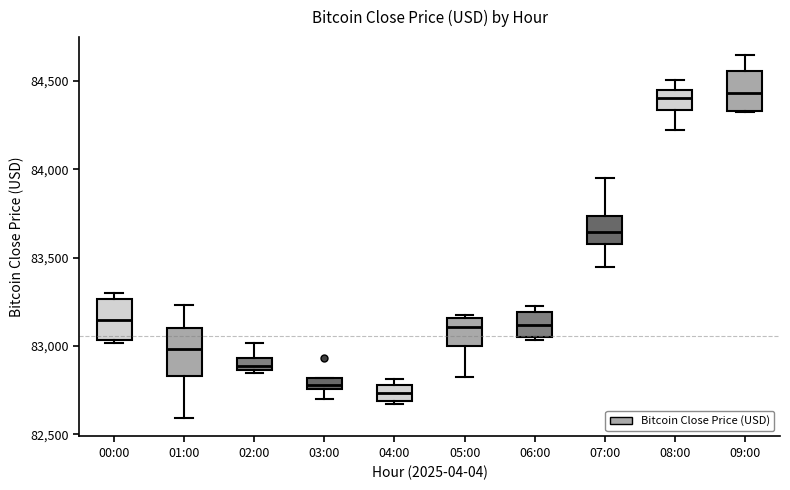

Where does the median line of the box for 01:00 sit on the y-axis? The values are not printed on the chart, so give them approximately, as read against the axis.

83000